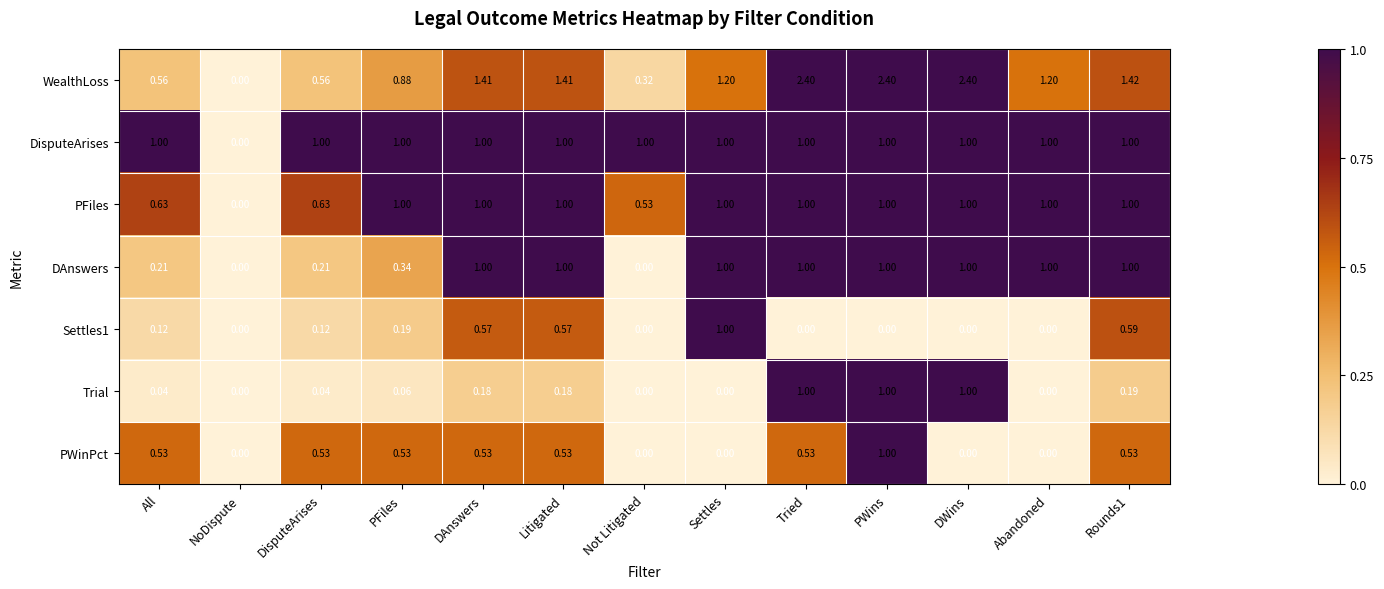

Which category has the highest value in the Settles1 series?

Settles